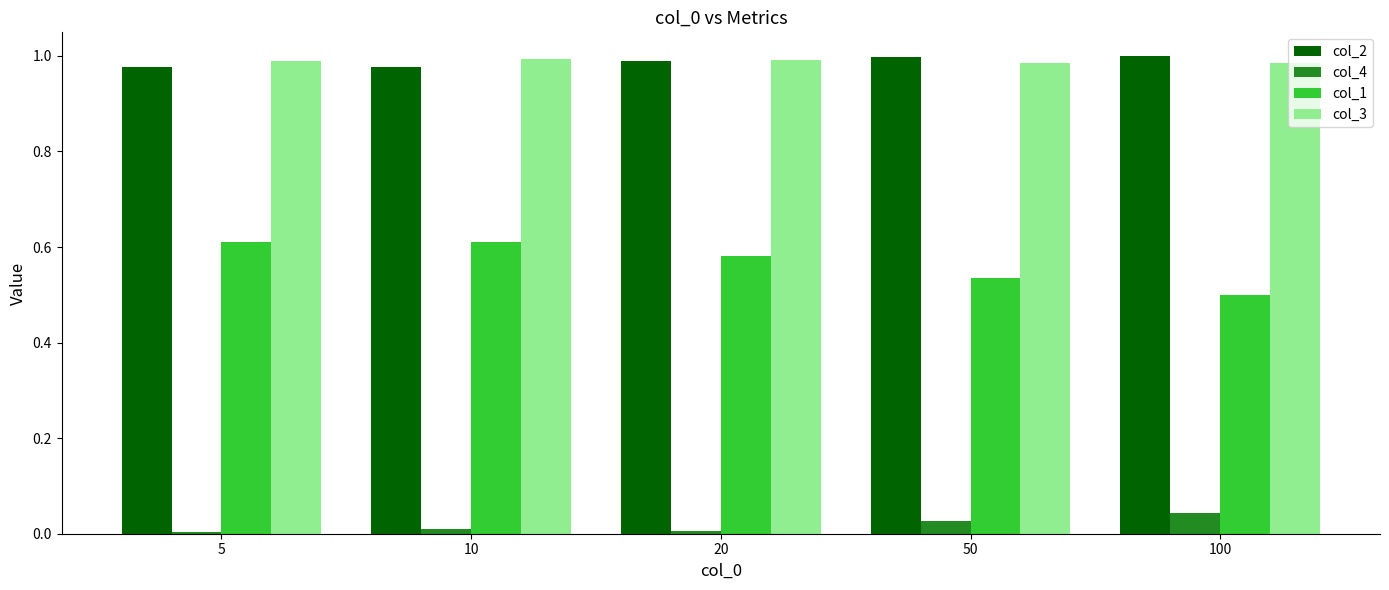

Is it true that col_3 equals 1.0 at 20?

True